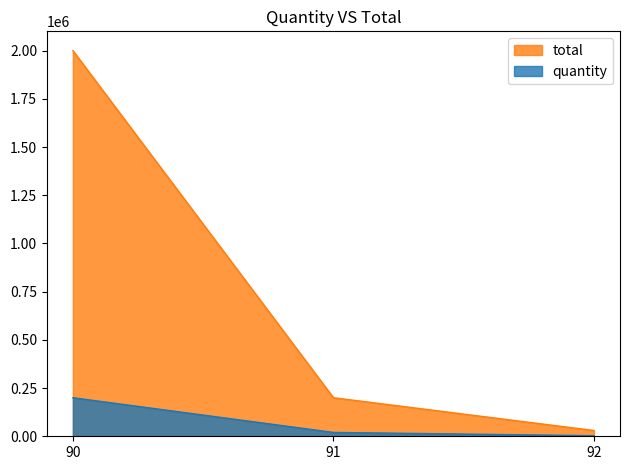

What are all the series names shown in the legend?

total, quantity